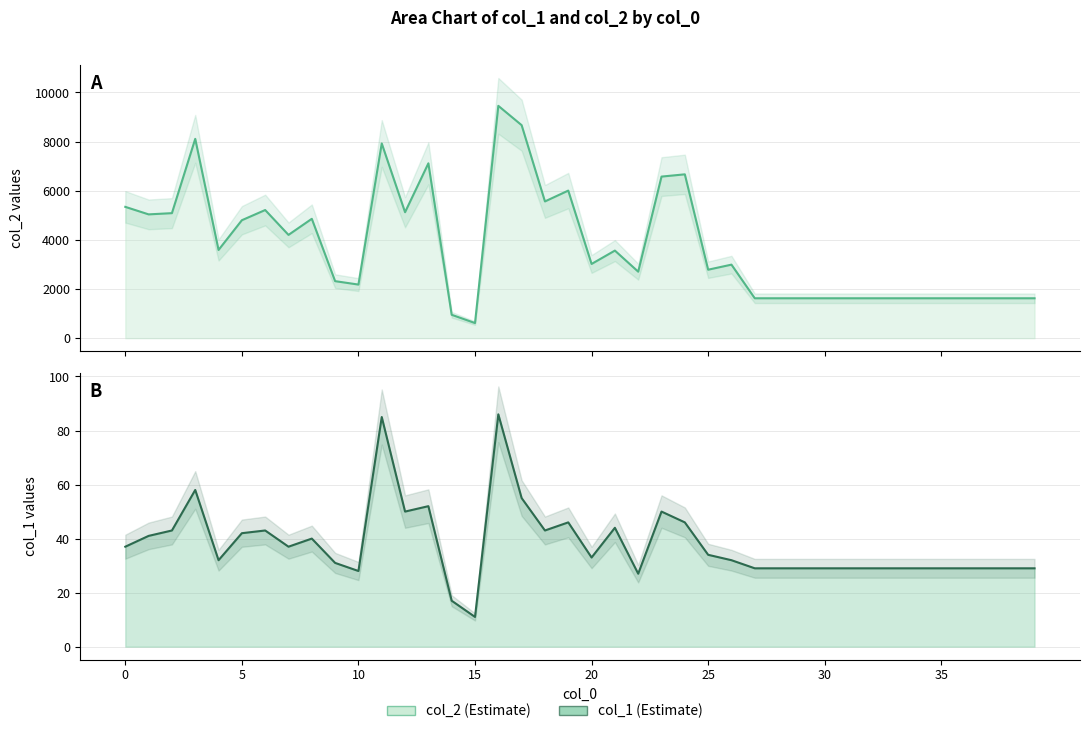

True or false: col_1 and col_2 intersect in this chart.

False